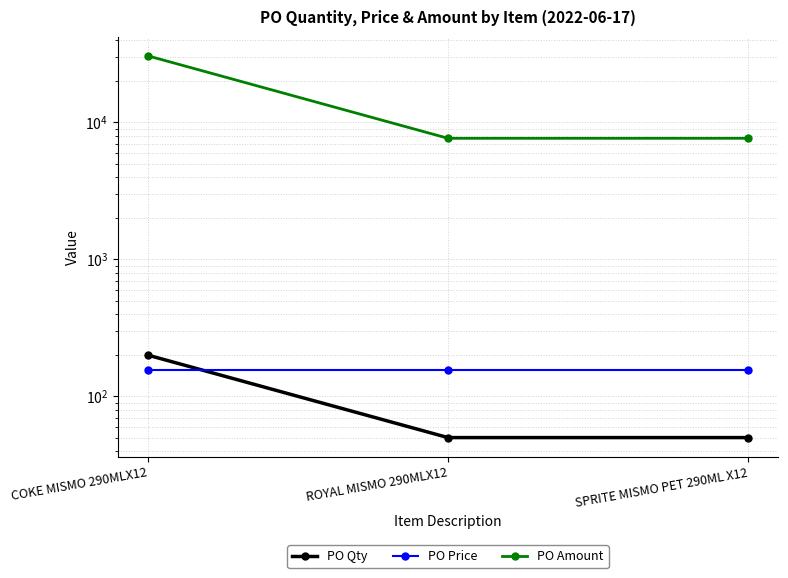

What is the label of the 2nd point from the left?

ROYAL MISMO 290MLX12